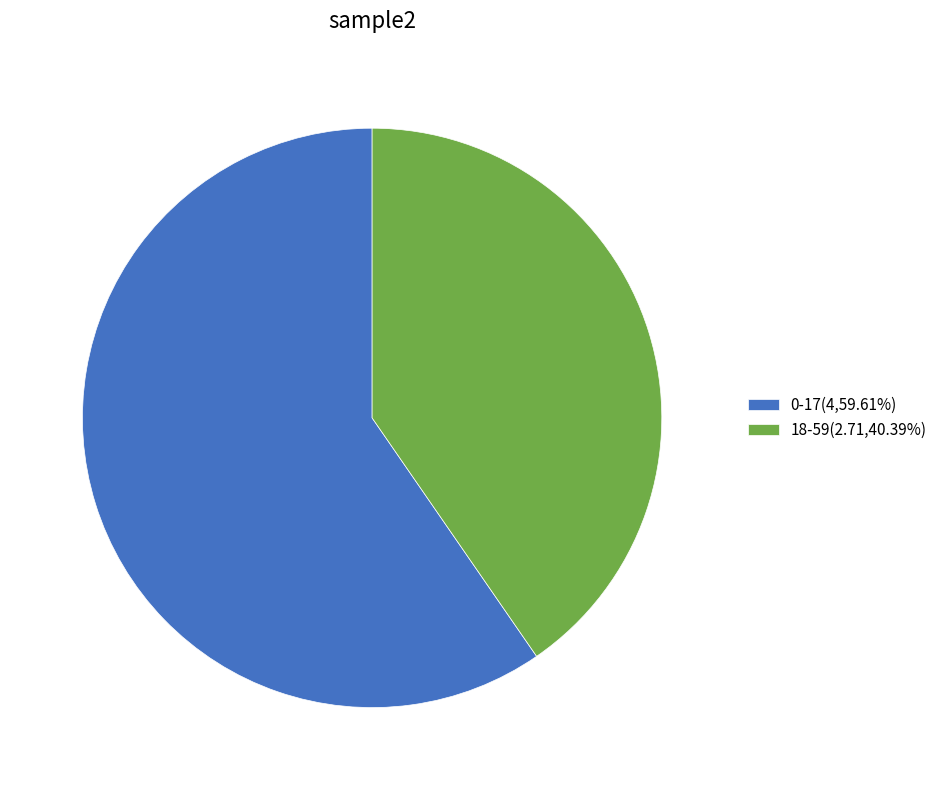

What is the ratio of the value at 0-17(4,59.61%) to the value at 18-59(2.71,40.39%)?

1.5